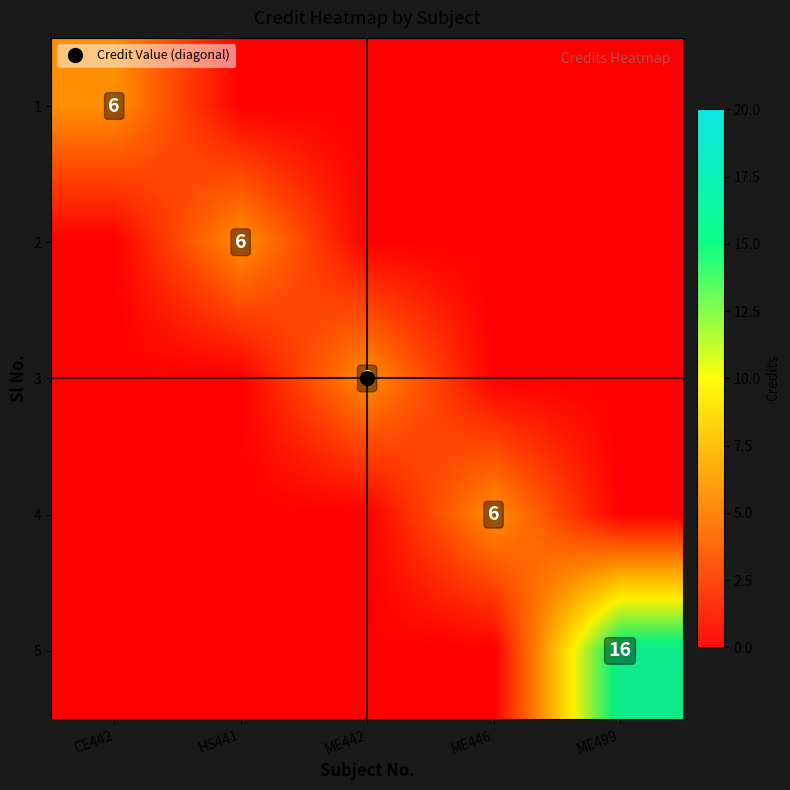

Rank the categories by 4 value from lowest to highest.

CE442, HS441, ME442, ME499, ME446